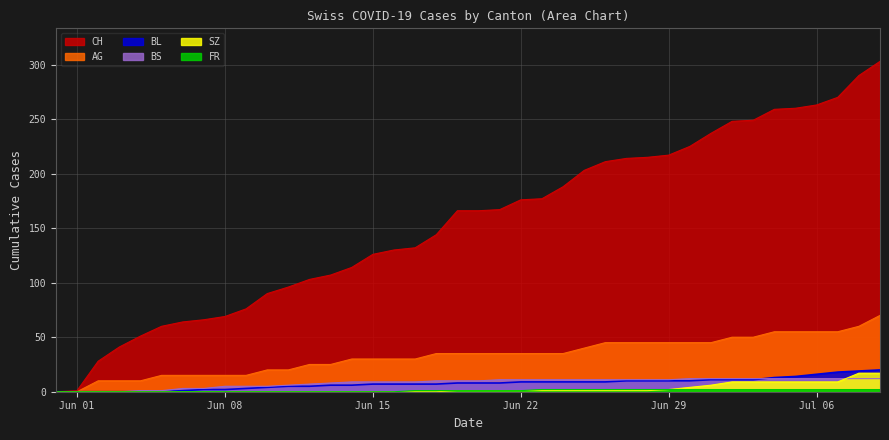

Which series has the largest range (max minus min)?

CH